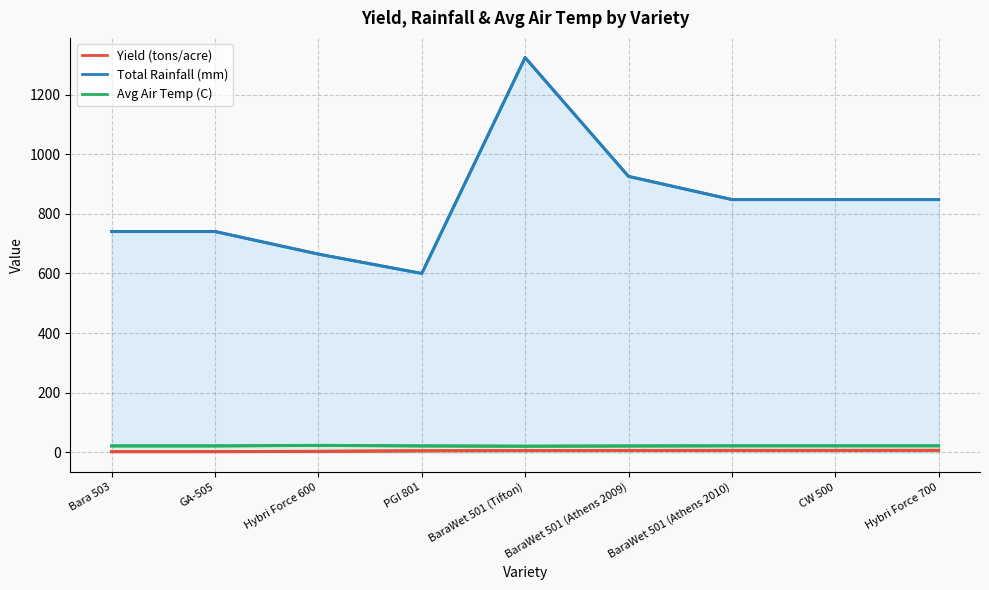

True or false: Yield (tons/acre) has a value of 3.0 at Bara 503.

False